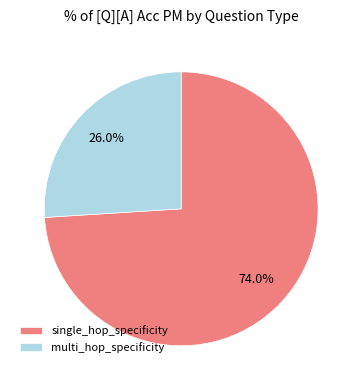

What is the largest slice in the pie chart?

single_hop_specificity